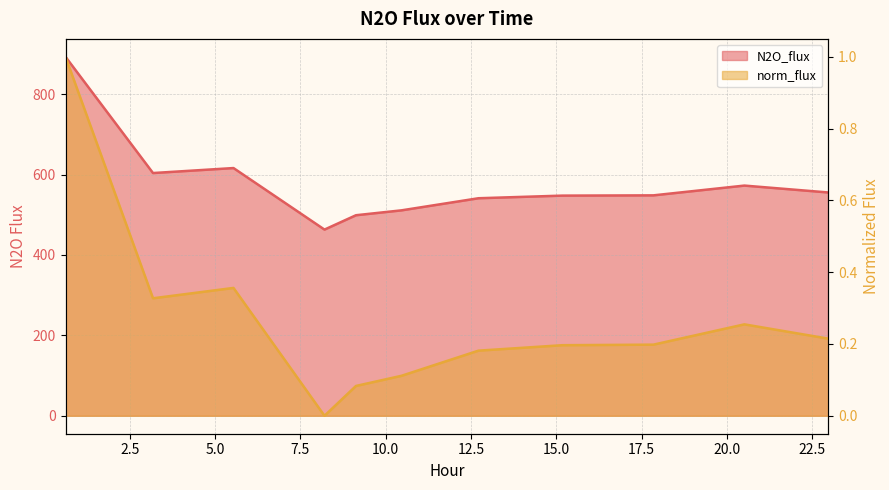

What is the greatest value displayed?

892.8